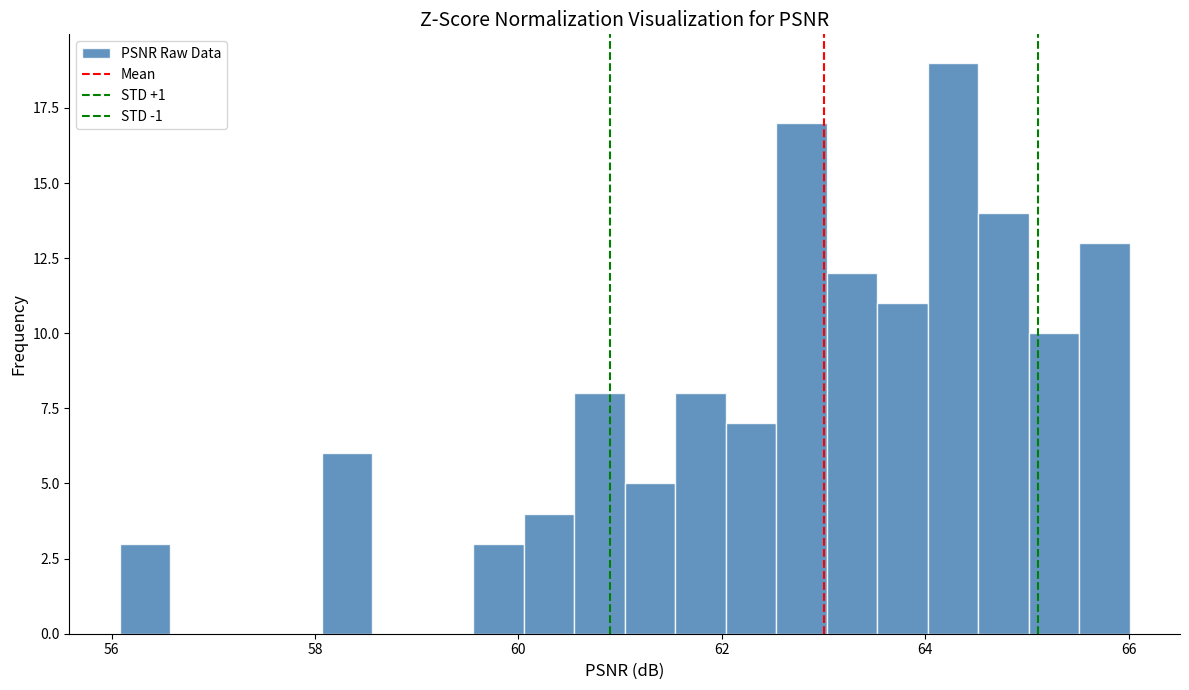

Around what value on the x-axis is the tallest bar? Give the approximate position of its centre, as read against the axis.

64.2